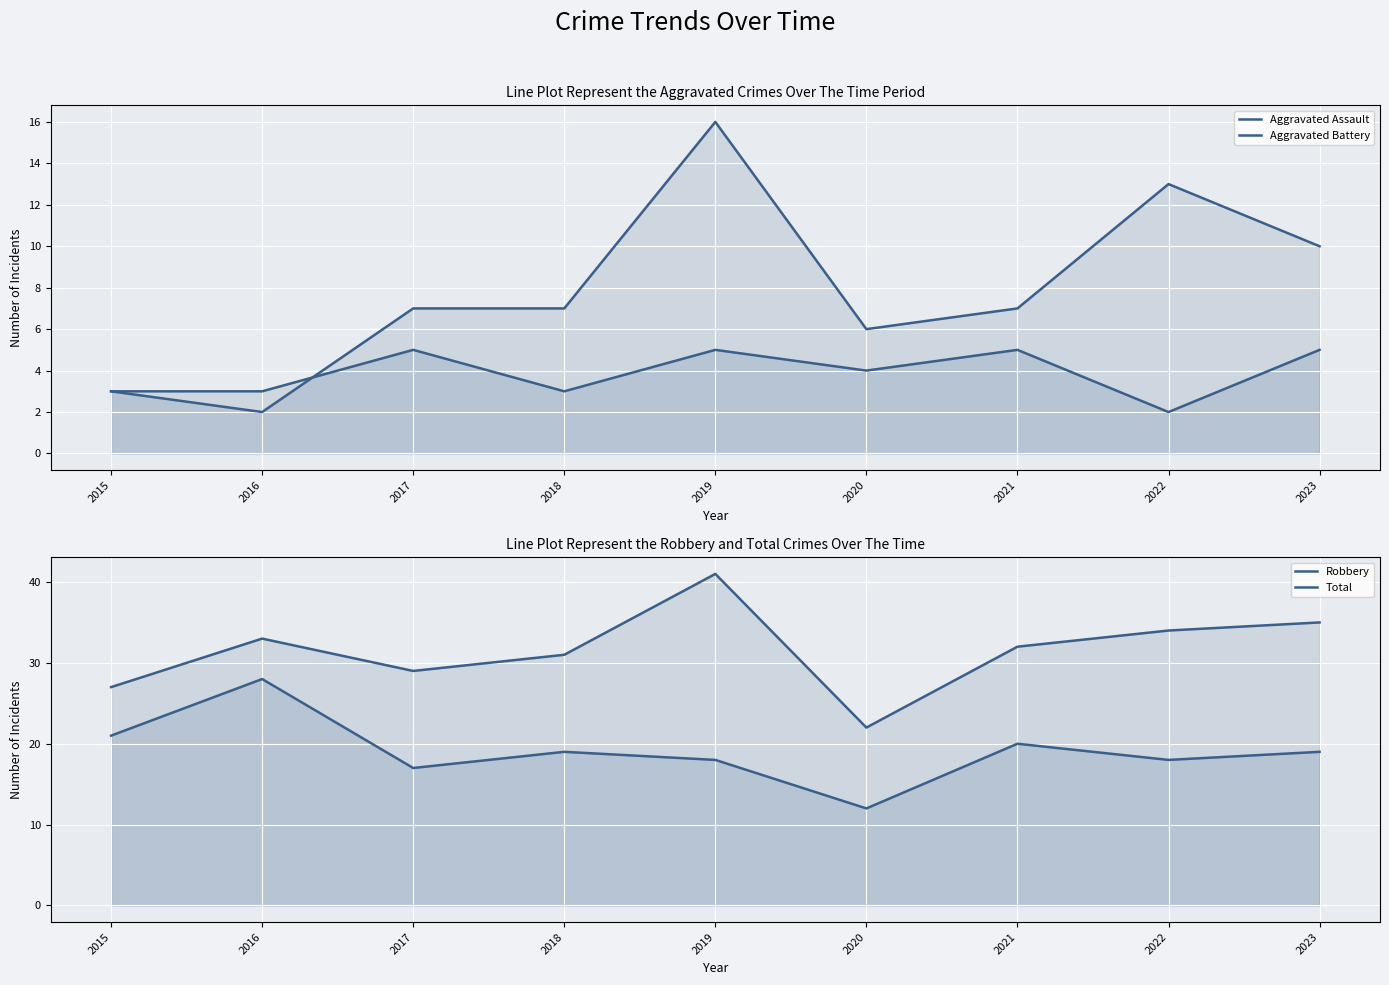

Which series has the largest range (max minus min)?

Total